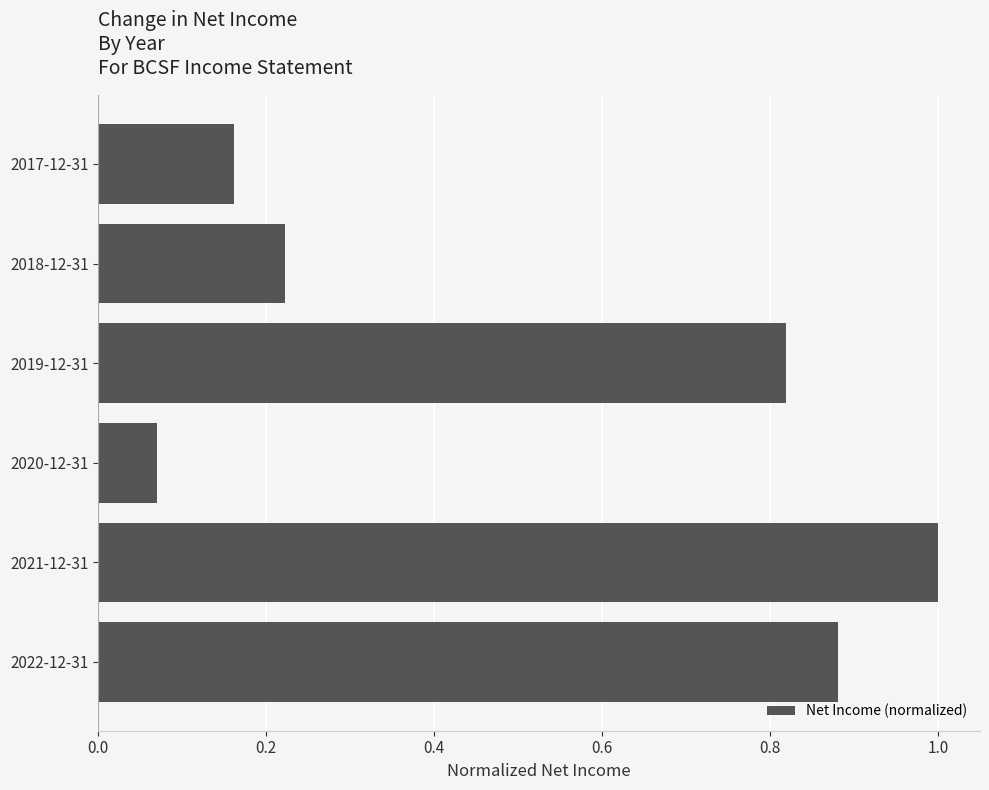

List the labels in order of value, smallest first.

2020-12-31, 2017-12-31, 2018-12-31, 2019-12-31, 2022-12-31, 2021-12-31